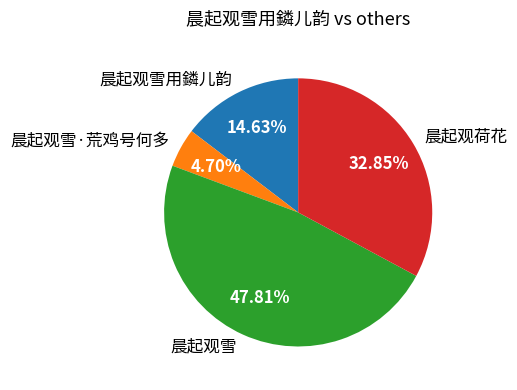

Does 晨起观雪用鏻儿韵 represent more than half of the total?

No